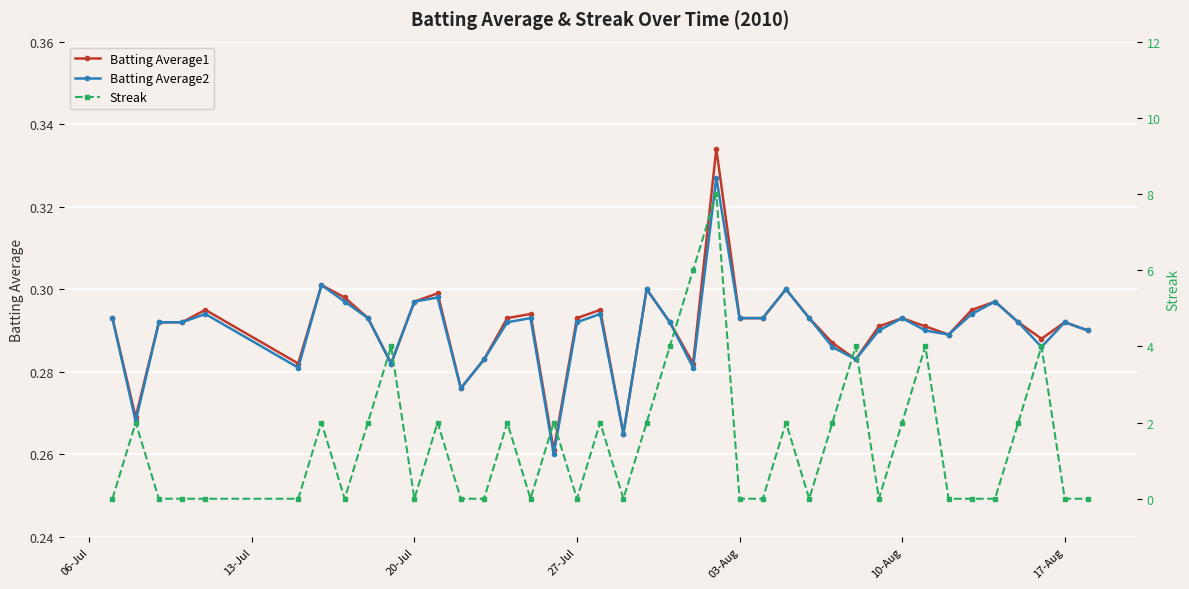

At how many categories does at least one series exceed 7?

1